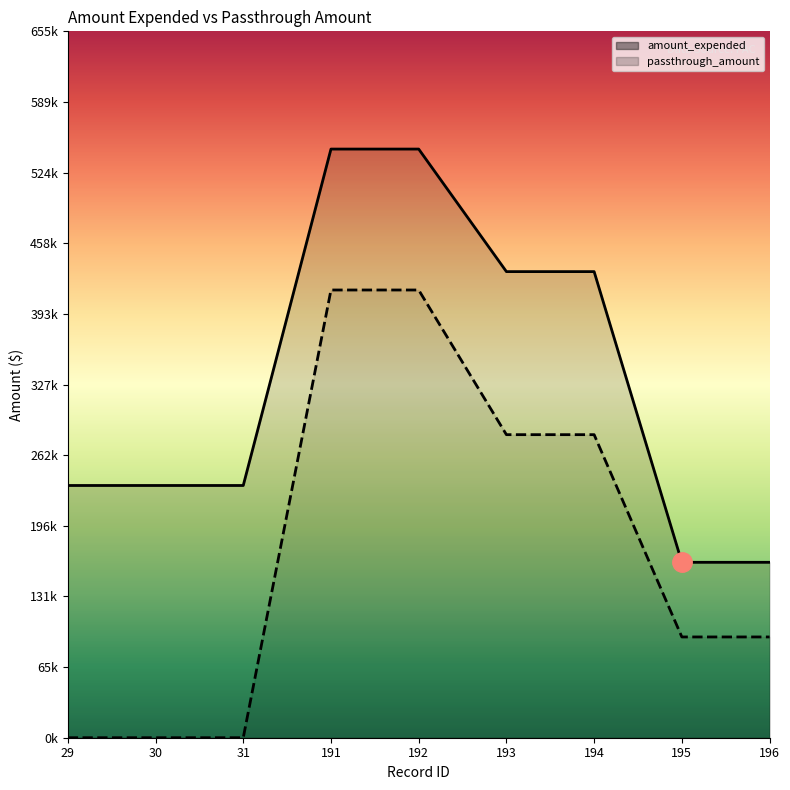

Reading left to right, list all the values displayed in this chart.

amount_expended: 29=0.4	30=0.4	31=0.4	191=0.8	192=0.8	193=0.7	194=0.7	195=0.2	196=0.2
passthrough_amount: 29=0.0	30=0.0	31=0.0	191=0.6	192=0.6	193=0.4	194=0.4	195=0.1	196=0.1